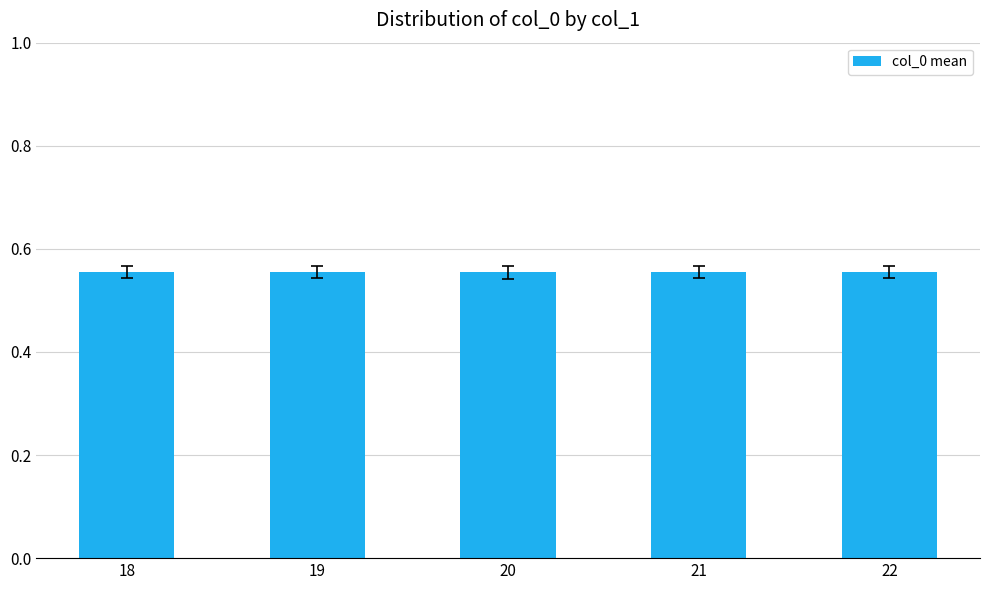

How many distinct data groups are displayed?

1